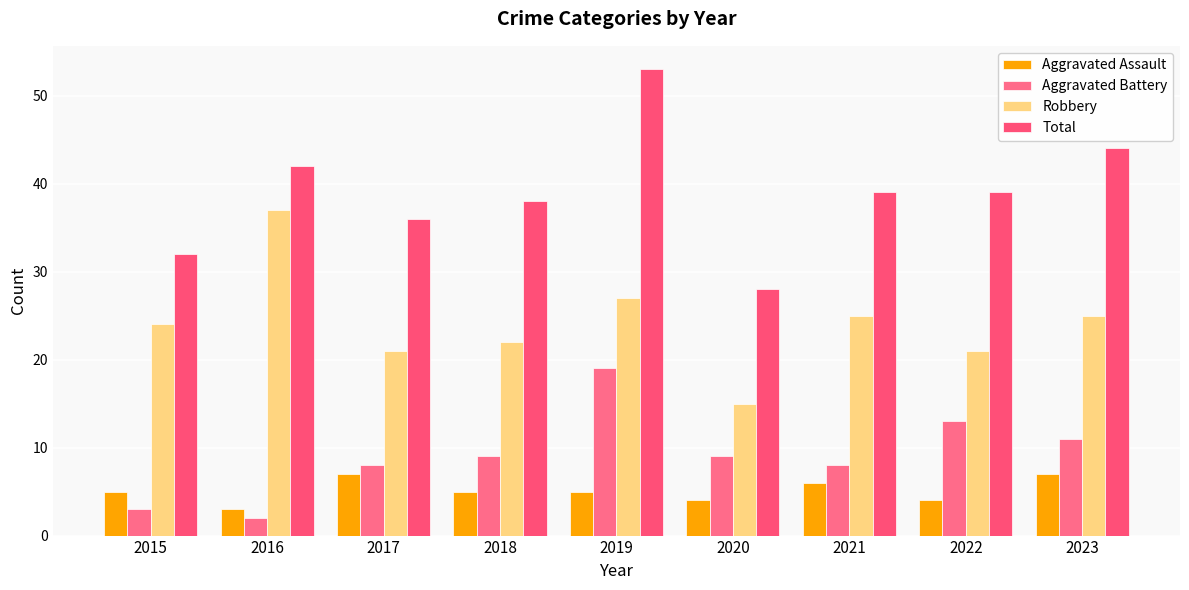

Rank the series at 2021 from highest to lowest value.

Total, Robbery, Aggravated Battery, Aggravated Assault